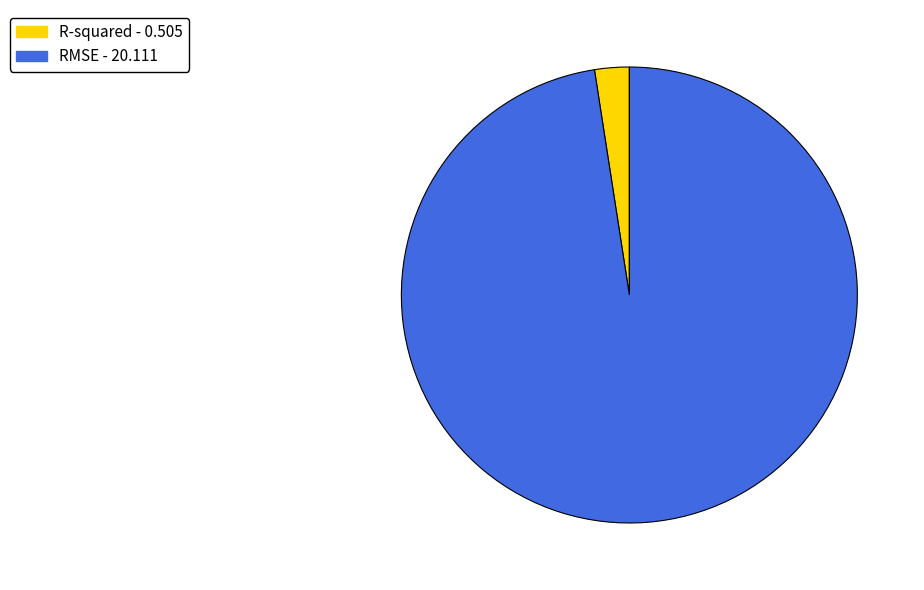

Do R-squared and RMSE together represent more than half of the pie?

Yes